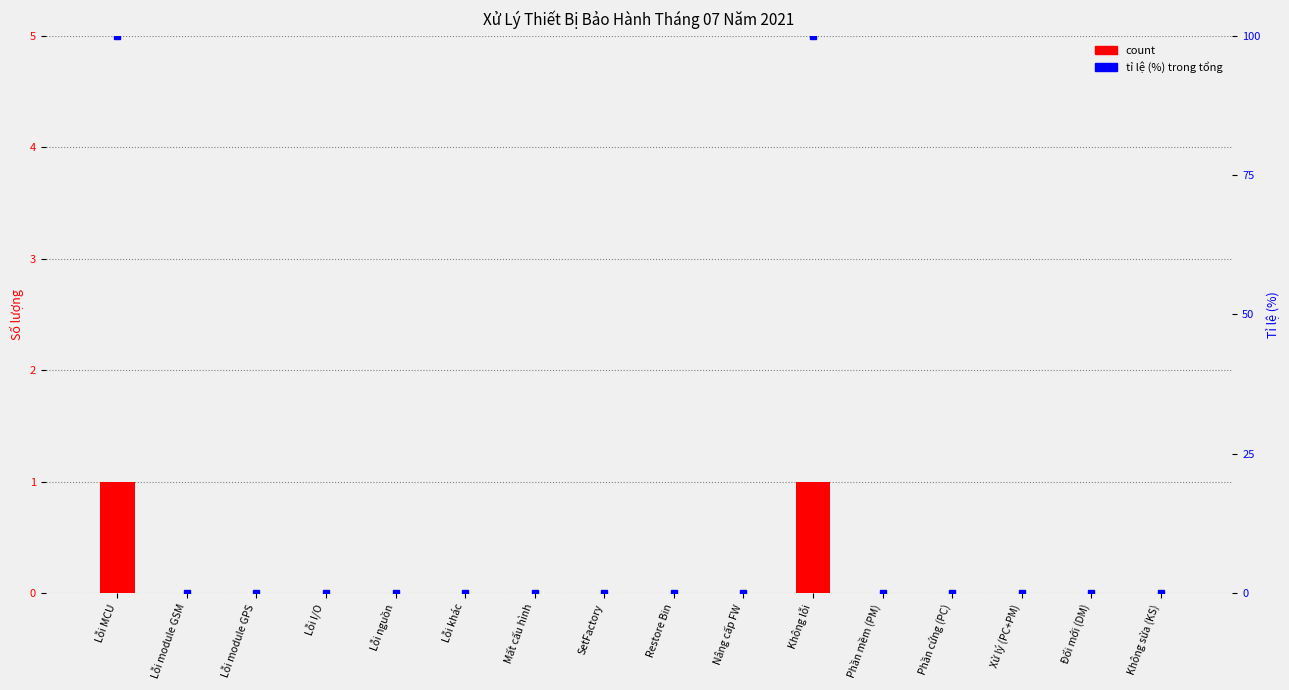

The value of count at Restore Bin is 1. True or false?

False